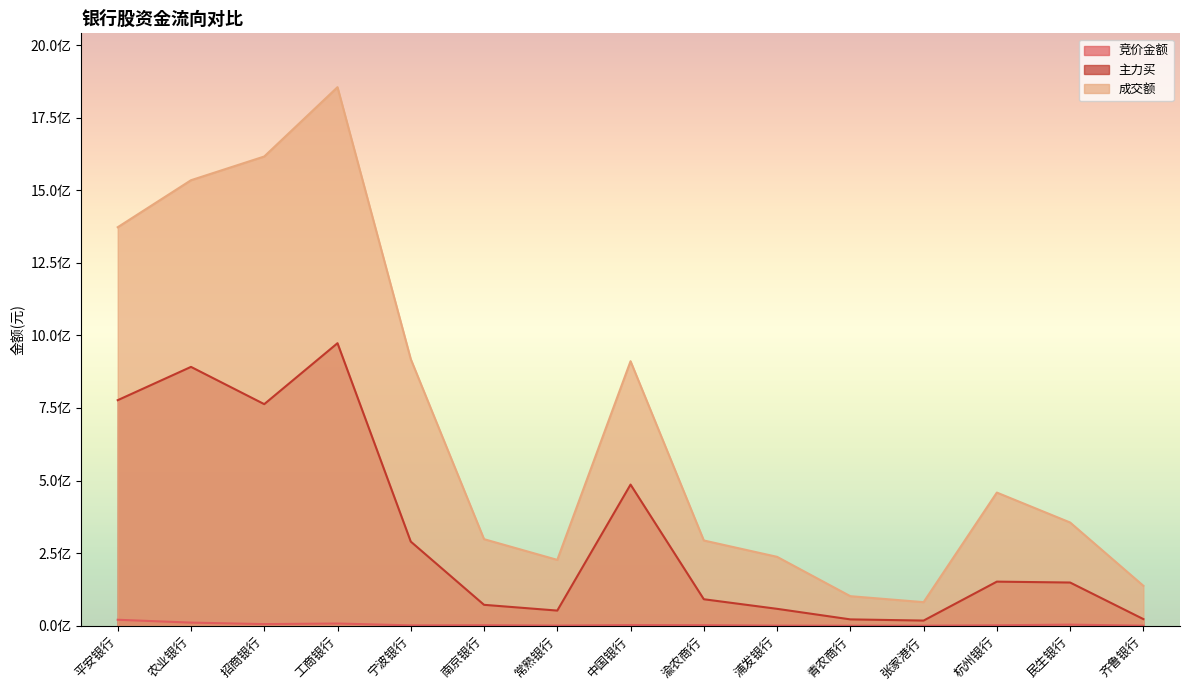

At which label is 主力买 closest to 495432185?

中国银行